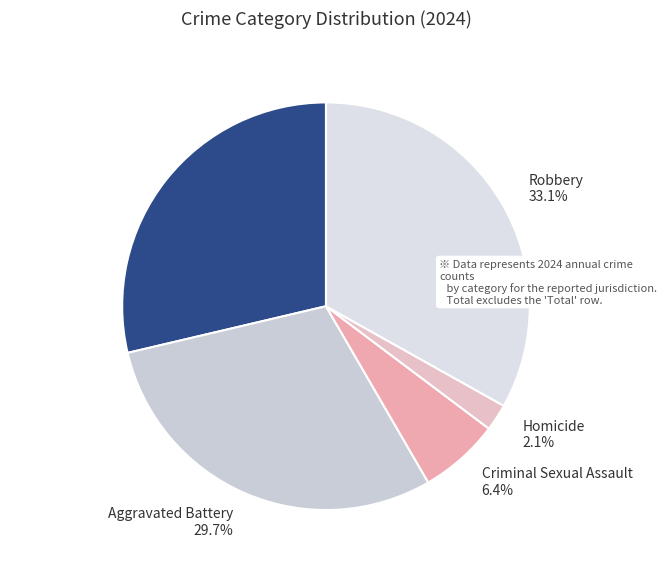

How many segments does this pie chart have?

5